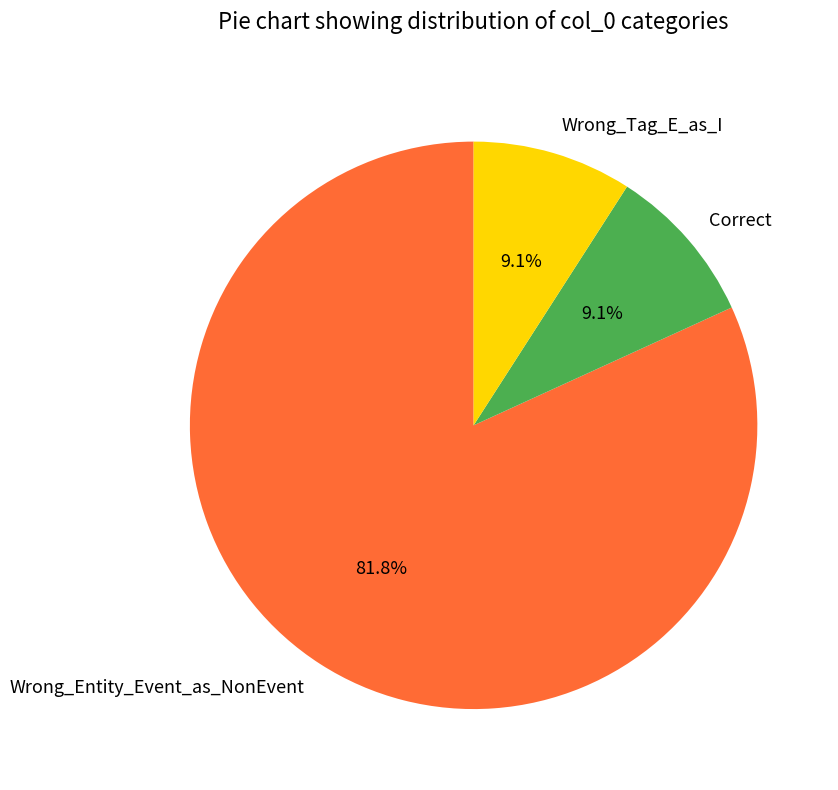

To the nearest percent, what percentage of the pie is Wrong_Entity_Event_as_NonEvent?

82%